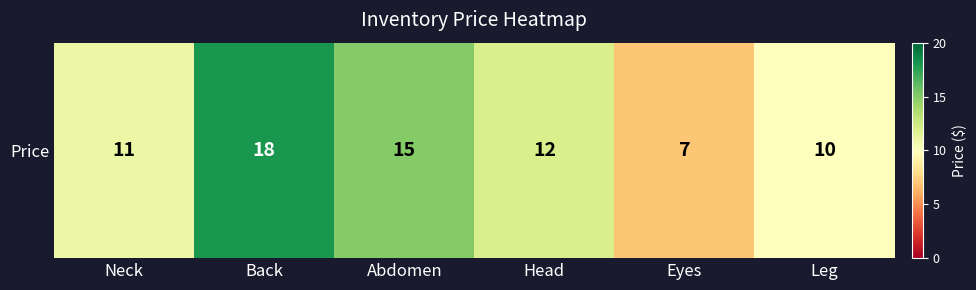

The chart shows a value of 14 at Leg. True or false?

False